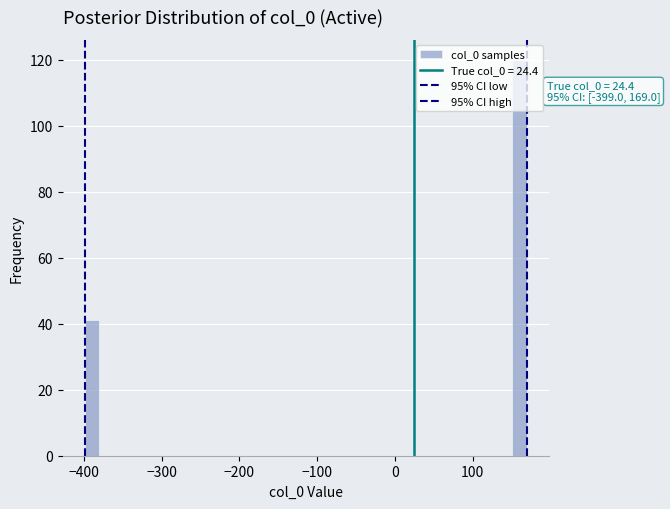

Read against the x-axis, roughly where is the centre of the tallest bar?

160